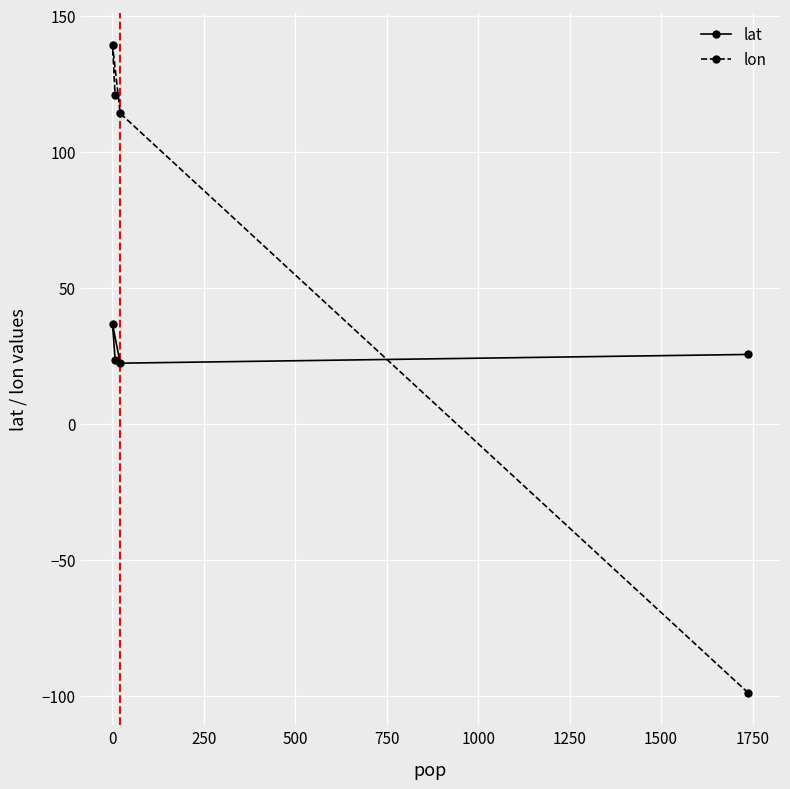

What is the difference between the maximum and second lowest values in the lat series?

13.0